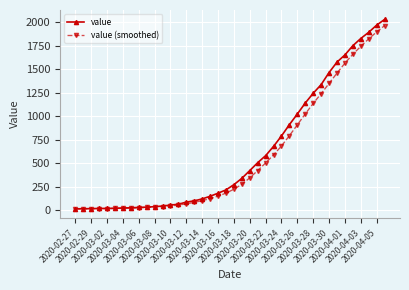

Which series has the widest spread of values?

value